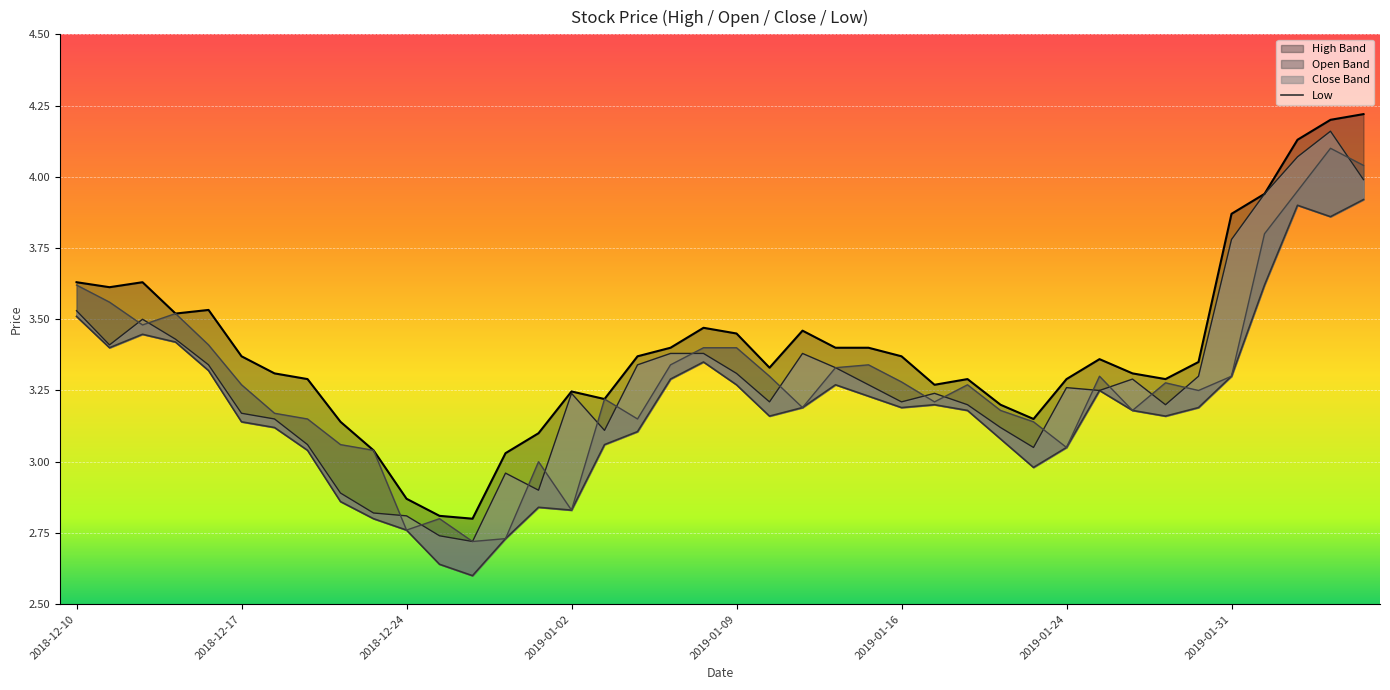

What is the total value across all series at 2019-01-08?

13.6